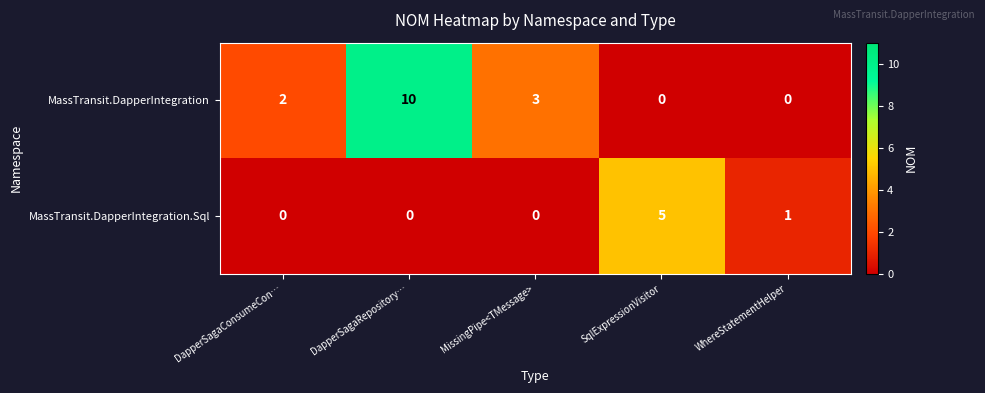

Reading left to right, extract all data points from this chart.

MassTransit.DapperIntegration: 2	10	3	0	0
MassTransit.DapperIntegration.Sql: 0	0	0	5	1